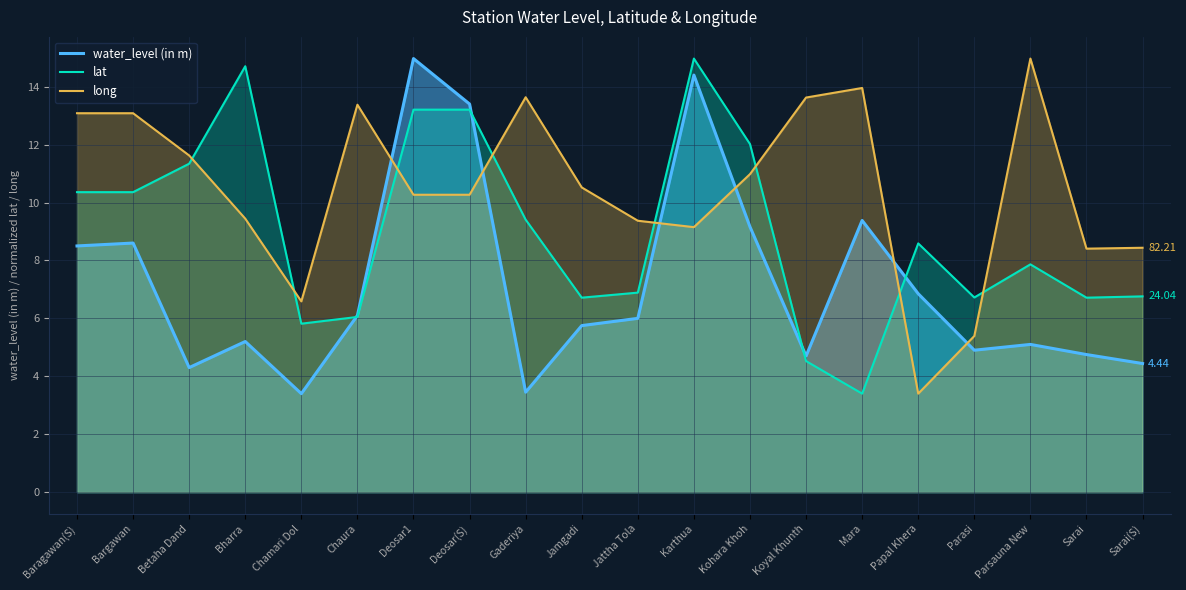

What position from the right is Chamari Dol?

16